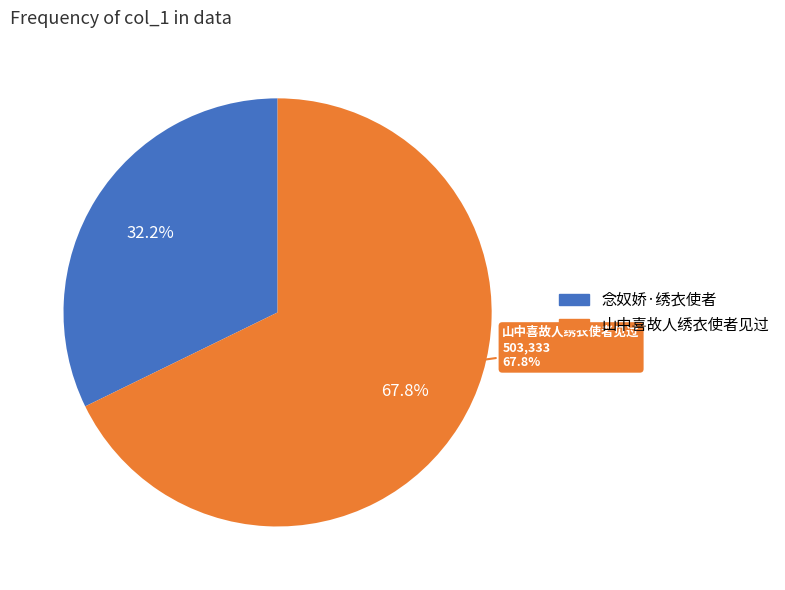

How many slices are in this pie chart?

2